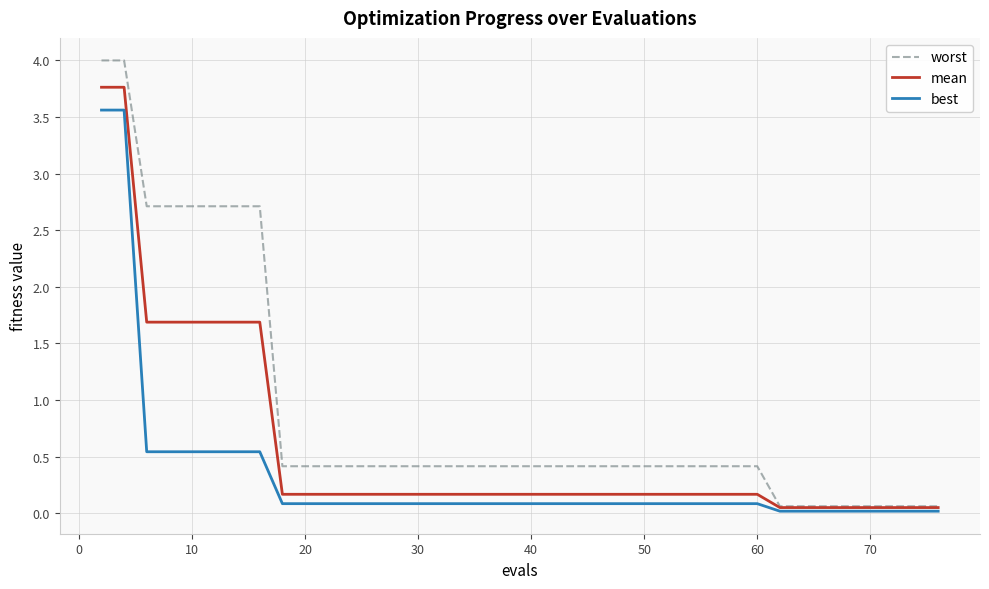

What are all the series names shown in the legend?

worst, mean, best